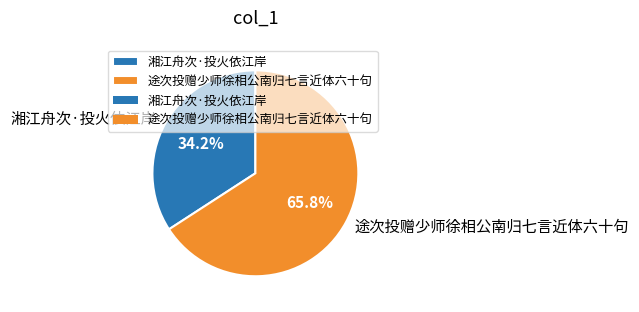

Which category has the biggest portion of the pie?

途次投赠少师徐相公南归七言近体六十句